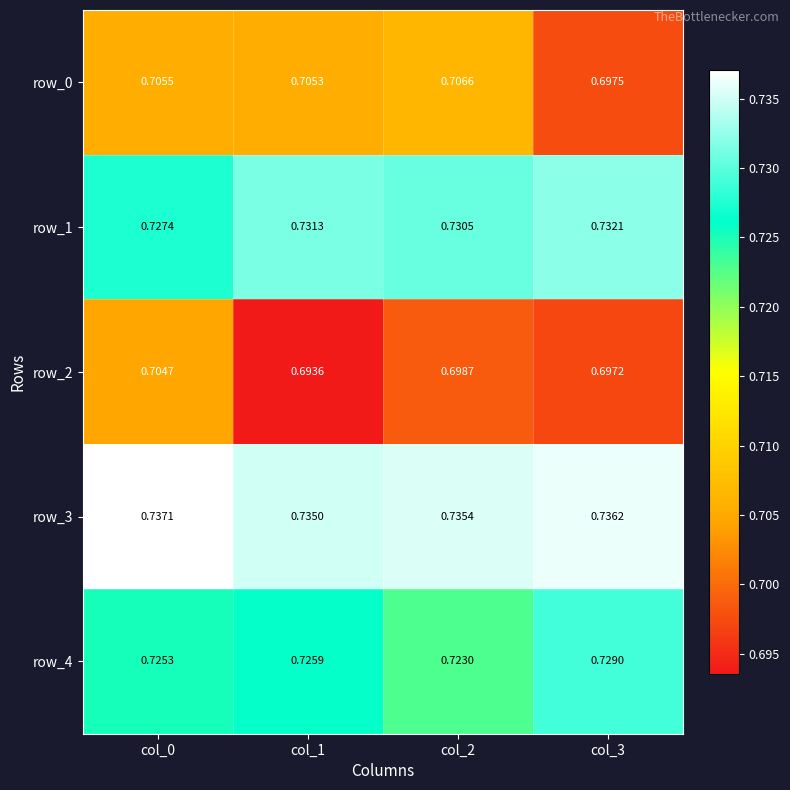

Which series has the largest range (max minus min)?

row_2